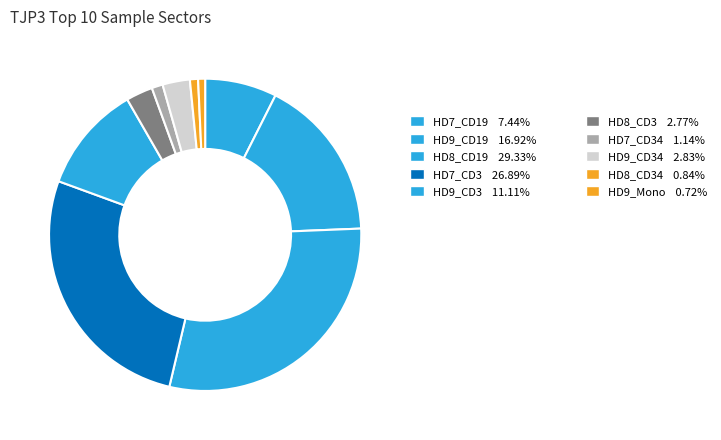

How many segments does this pie chart have?

10